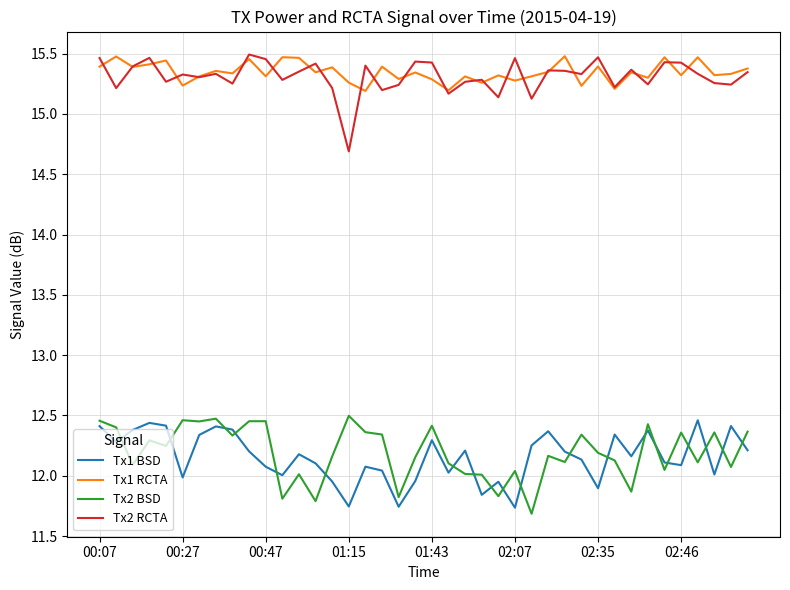

True or false: Tx1 RCTA and Tx1 BSD intersect in this chart.

False